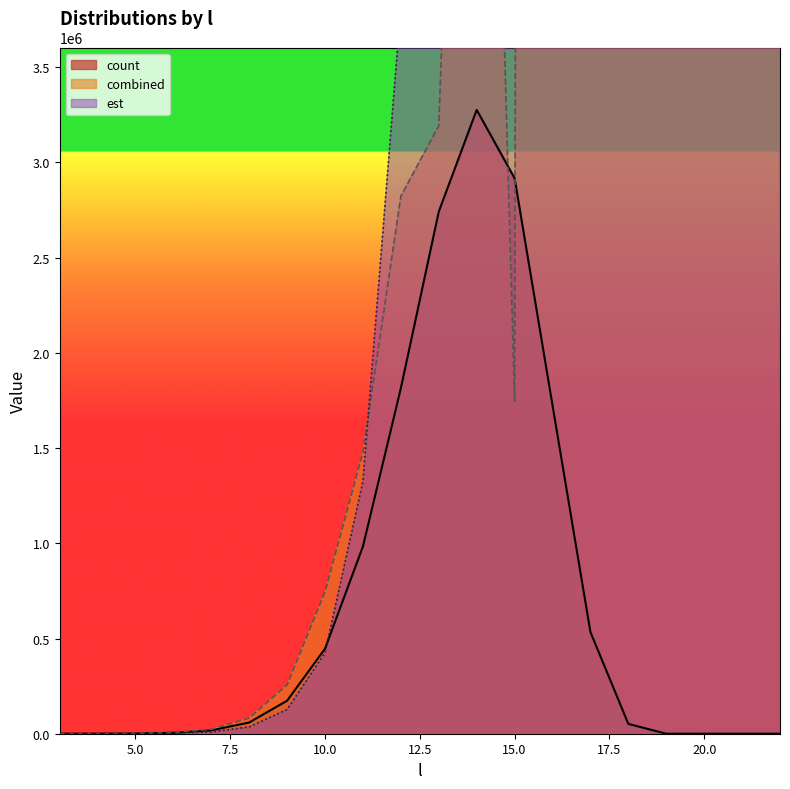

Does the chart display data point markers on the line(s)?

No